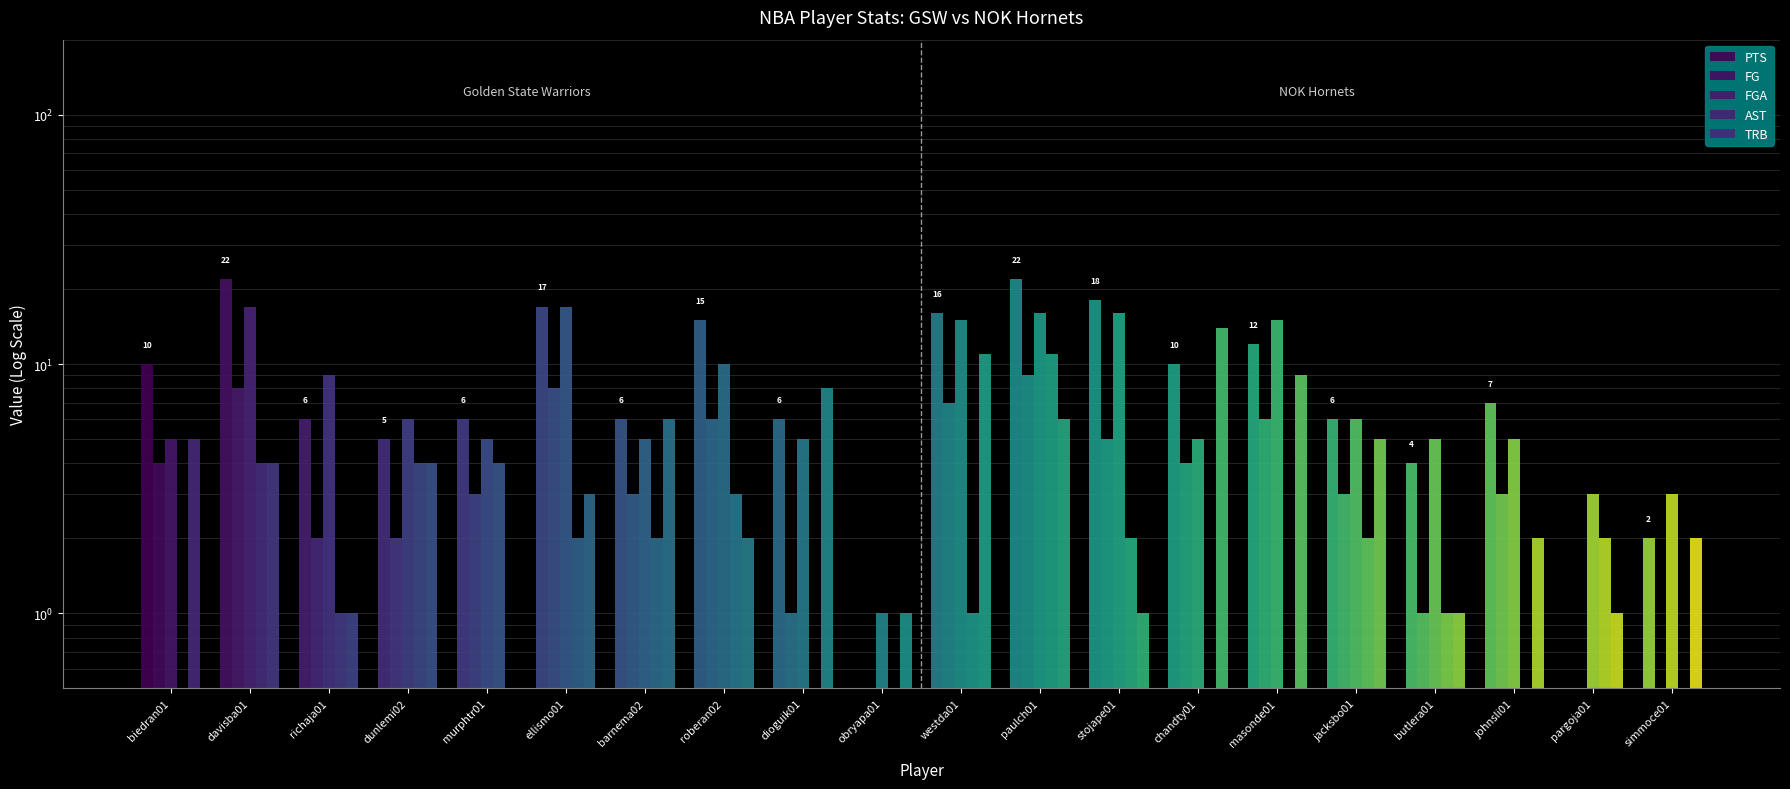

What is the value of the PTS bar at the 1st from the left?

10.0